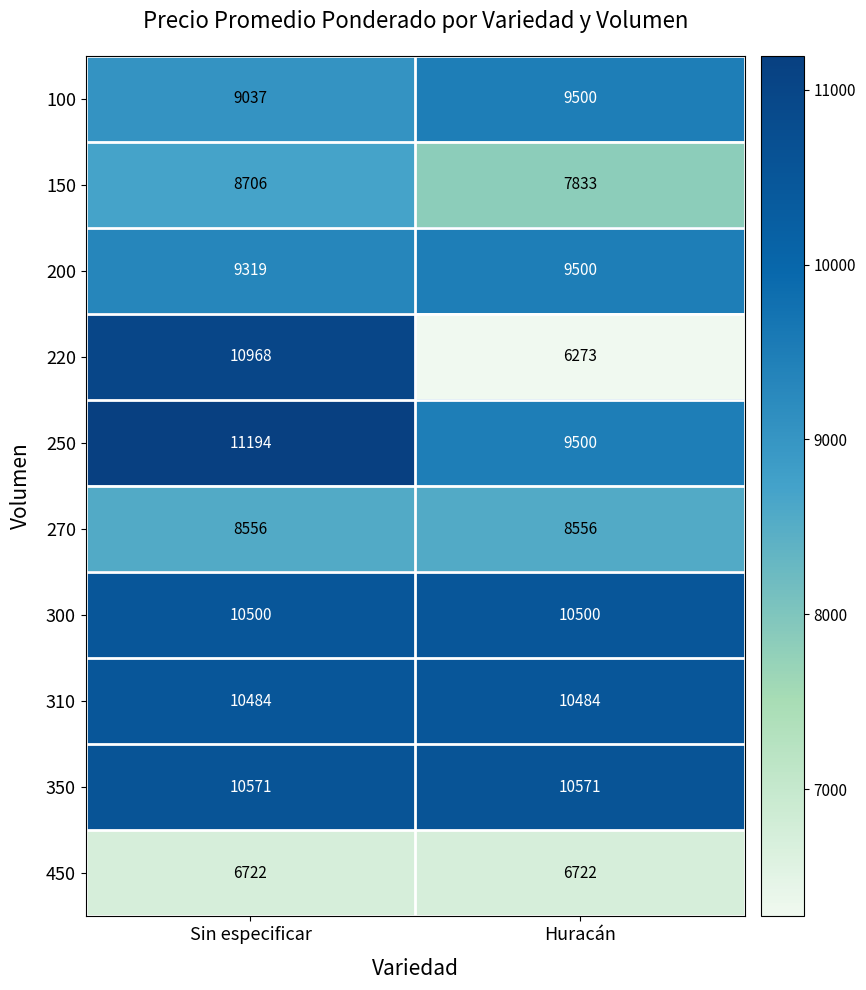

Which label corresponds to the smallest value in the chart?

Huracán